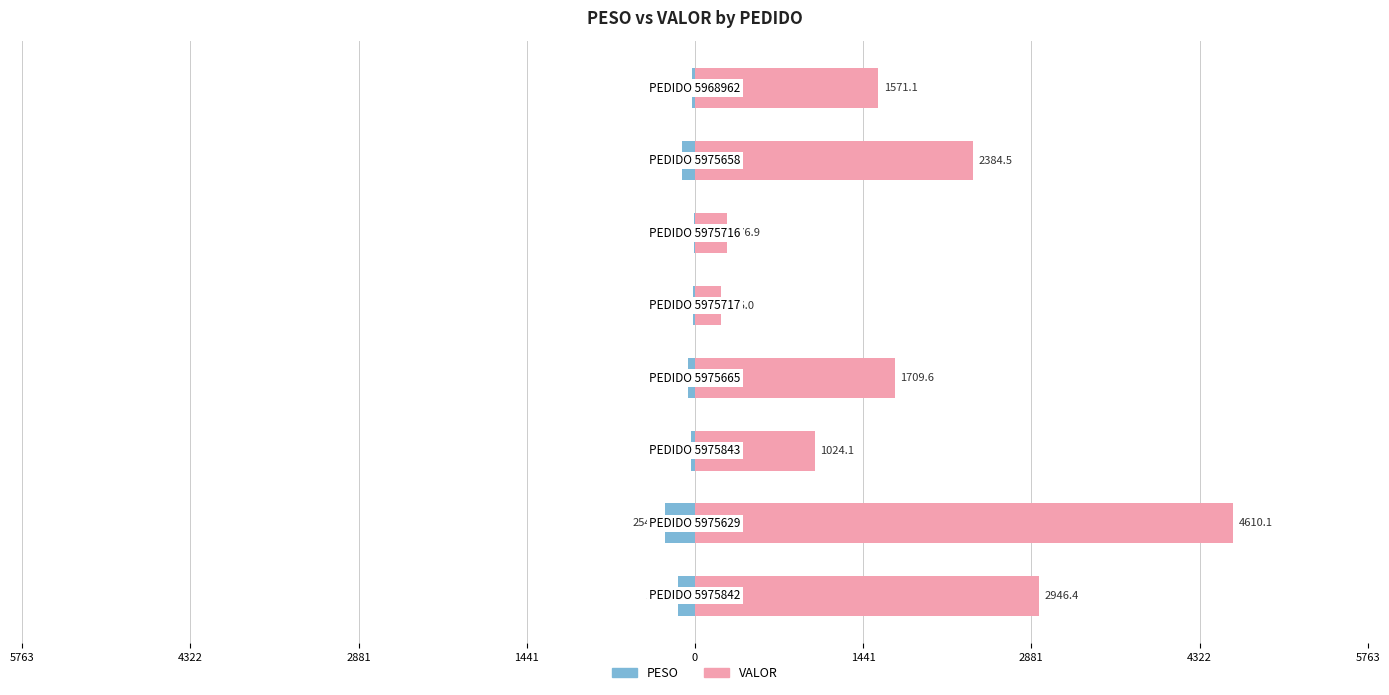

Which series has the largest range (max minus min)?

VALOR